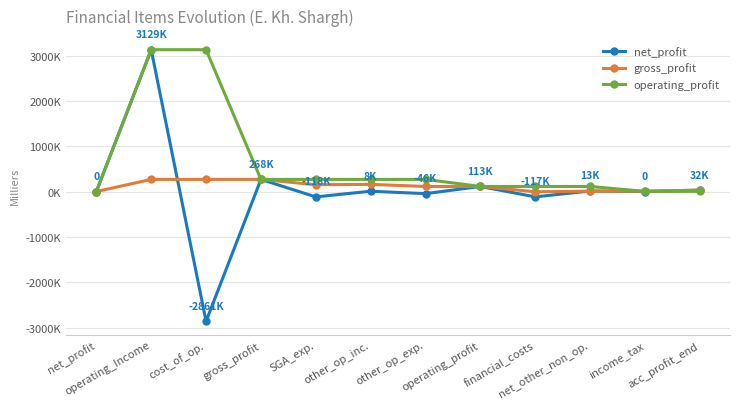

What is the average value of the operating_profit series?

639866